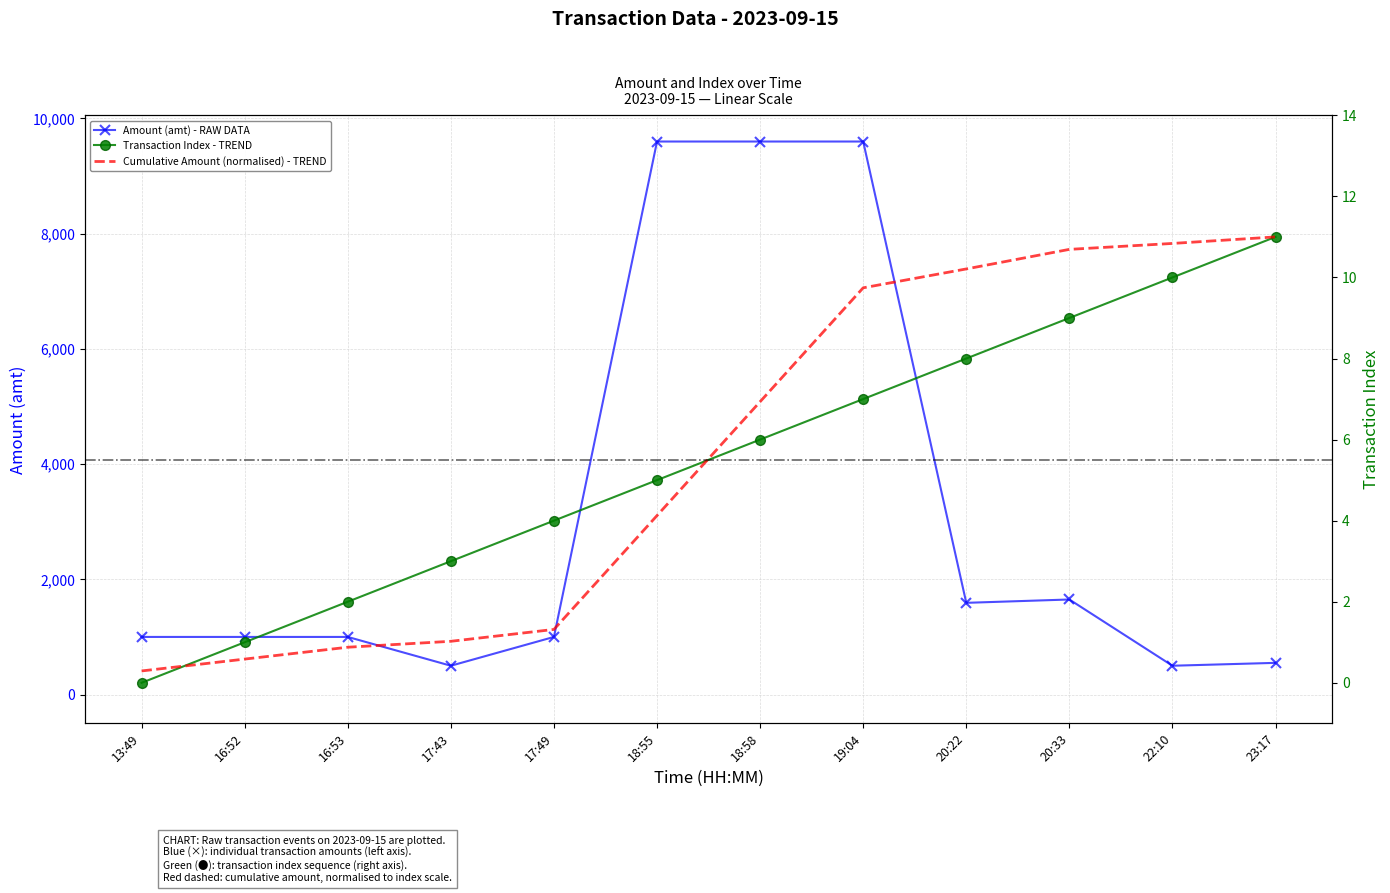

What is the difference between the maximum and minimum values in the Amount (amt) series?

9100